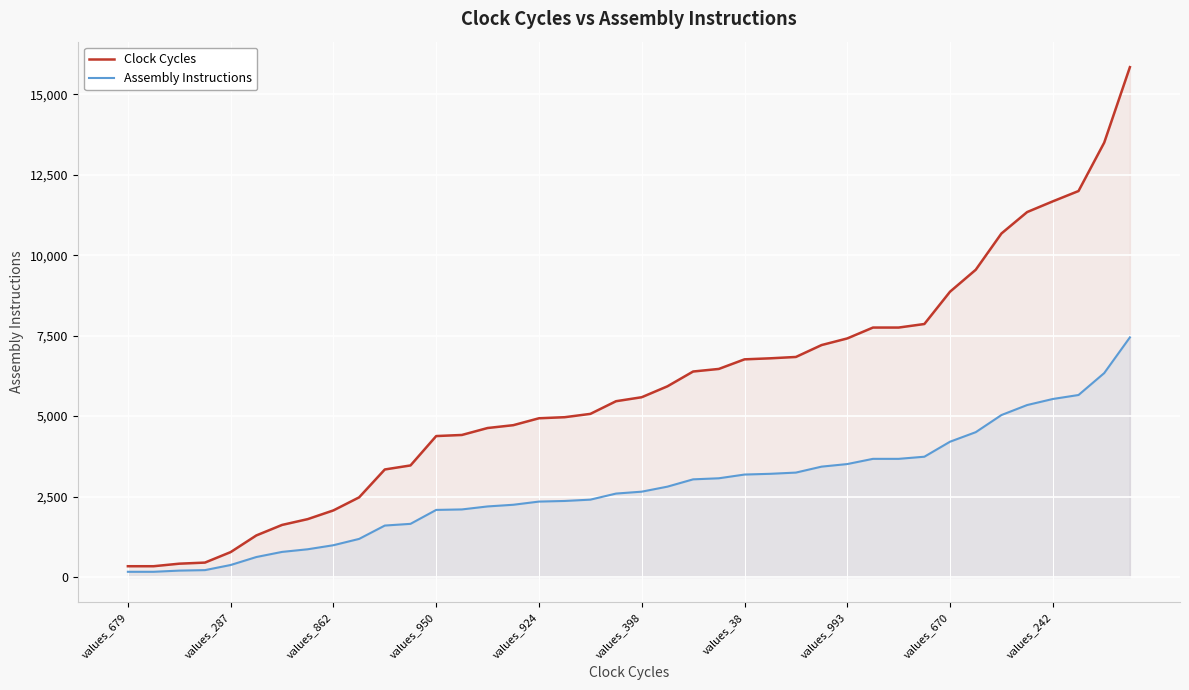

Which series has the widest spread of values?

Clock Cycles